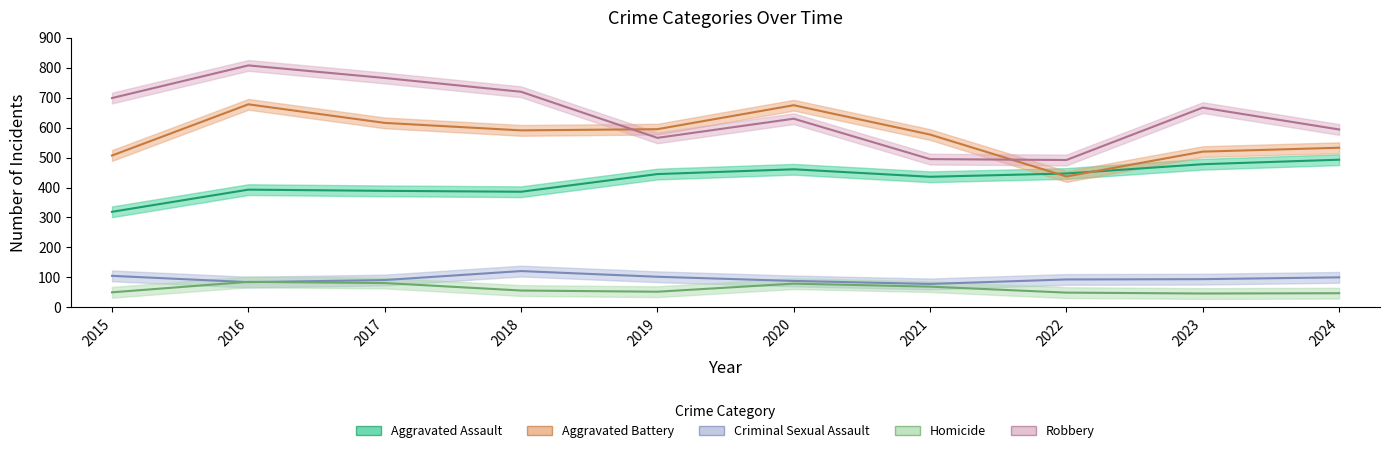

What is the spread (max minus min) of values at 2024?

547